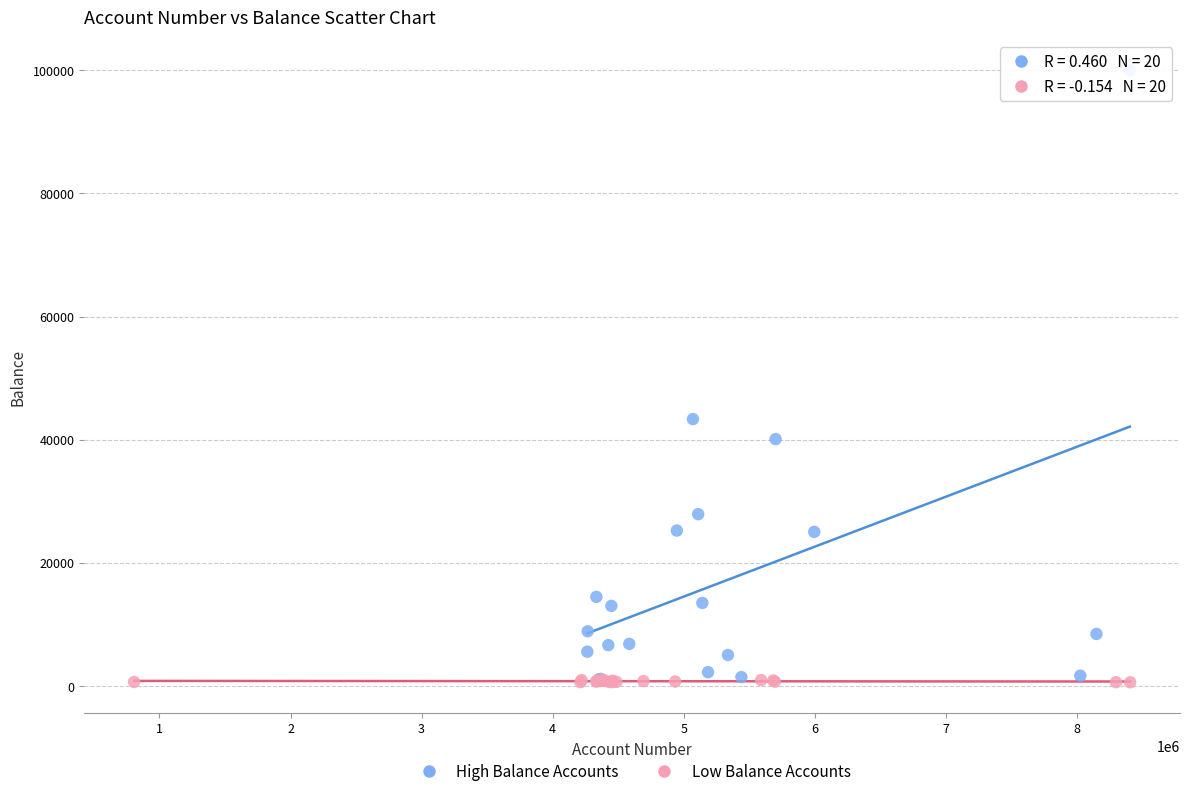

Which series contains the highest Y value?

High Balance Accounts